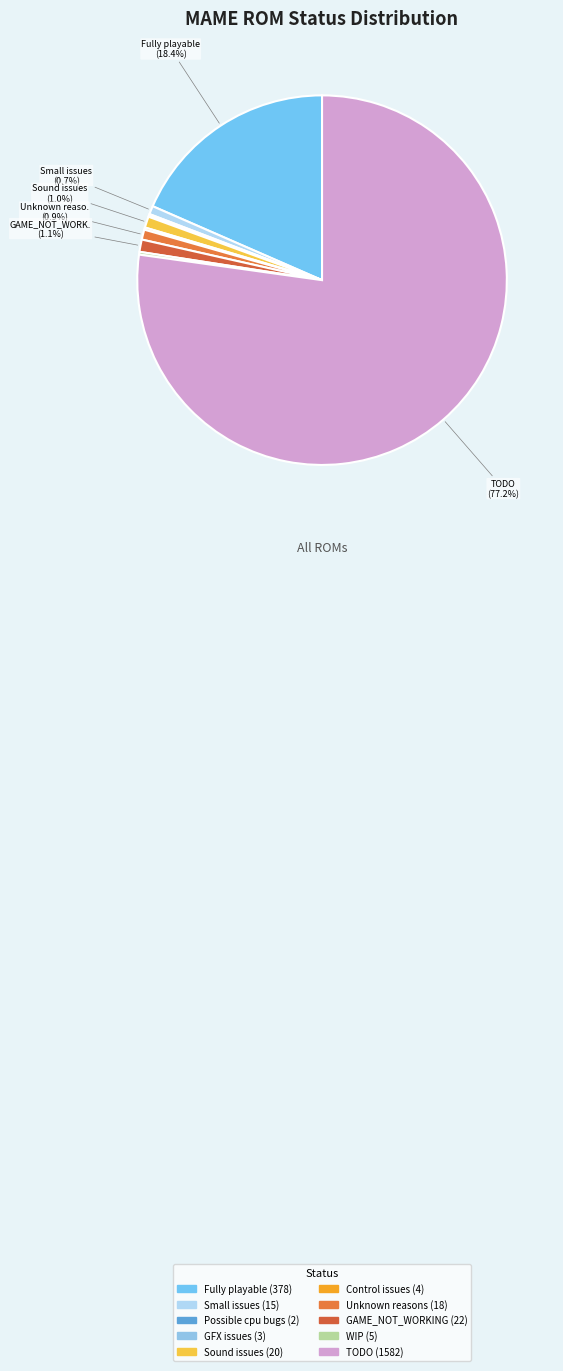

Rank the categories by value from lowest to highest.

Possible cpu bugs, GFX issues, Control issues, WIP, Small issues, Unknown reasons, Sound issues, GAME_NOT_WORKING, Fully playable, TODO